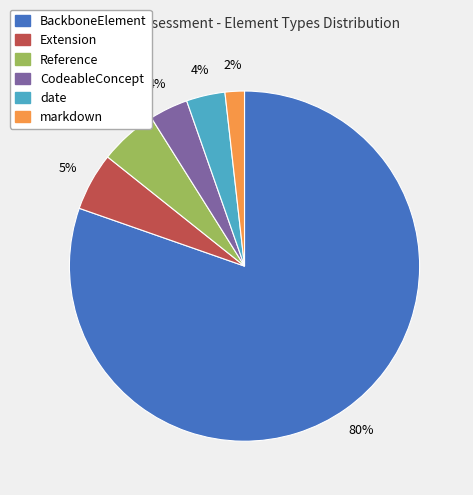

Between CodeableConcept and markdown, which is larger?

CodeableConcept